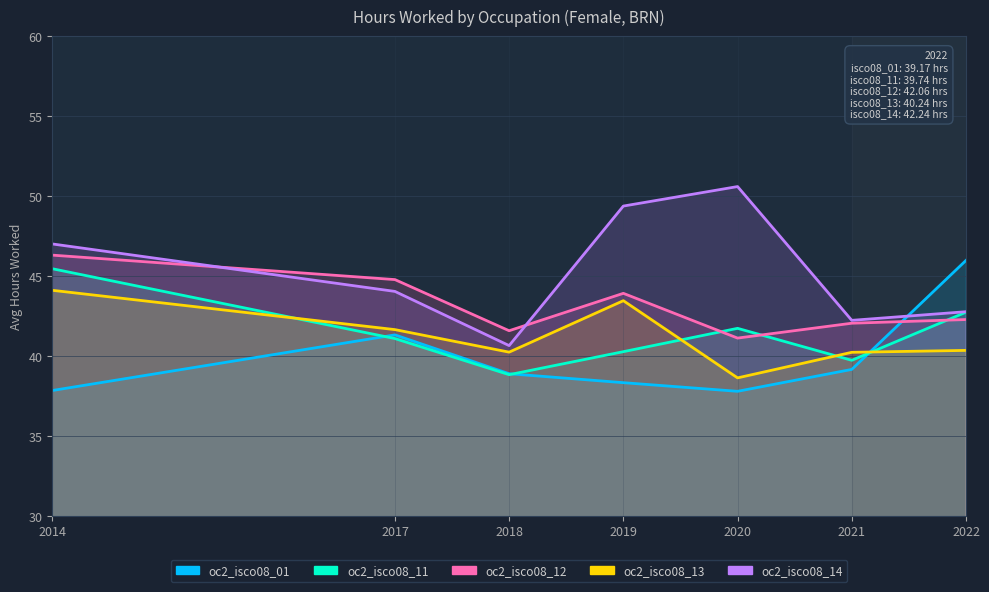

Reading left to right, transcribe all the data shown in this chart.

oc2_isco08_01: 37.9	41.3	38.9	38.3	37.8	39.2	46.0
oc2_isco08_11: 45.5	41.1	38.8	40.3	41.7	39.7	42.8
oc2_isco08_12: 46.3	44.8	41.6	43.9	41.1	42.1	42.3
oc2_isco08_13: 44.1	41.7	40.2	43.5	38.6	40.2	40.4
oc2_isco08_14: 47.0	44.0	40.7	49.4	50.6	42.2	42.8